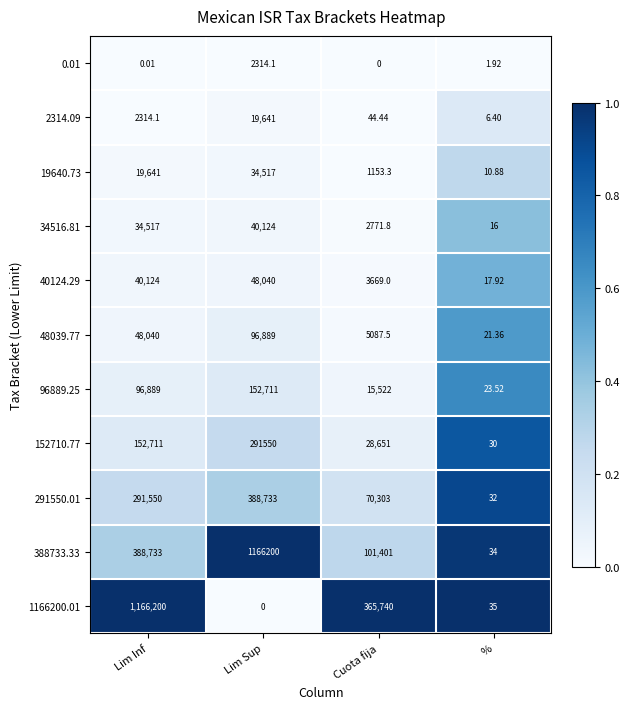

Is the value of 34516.81 at Lim Inf greater than the value of 0.01 at Lim Sup?

Yes